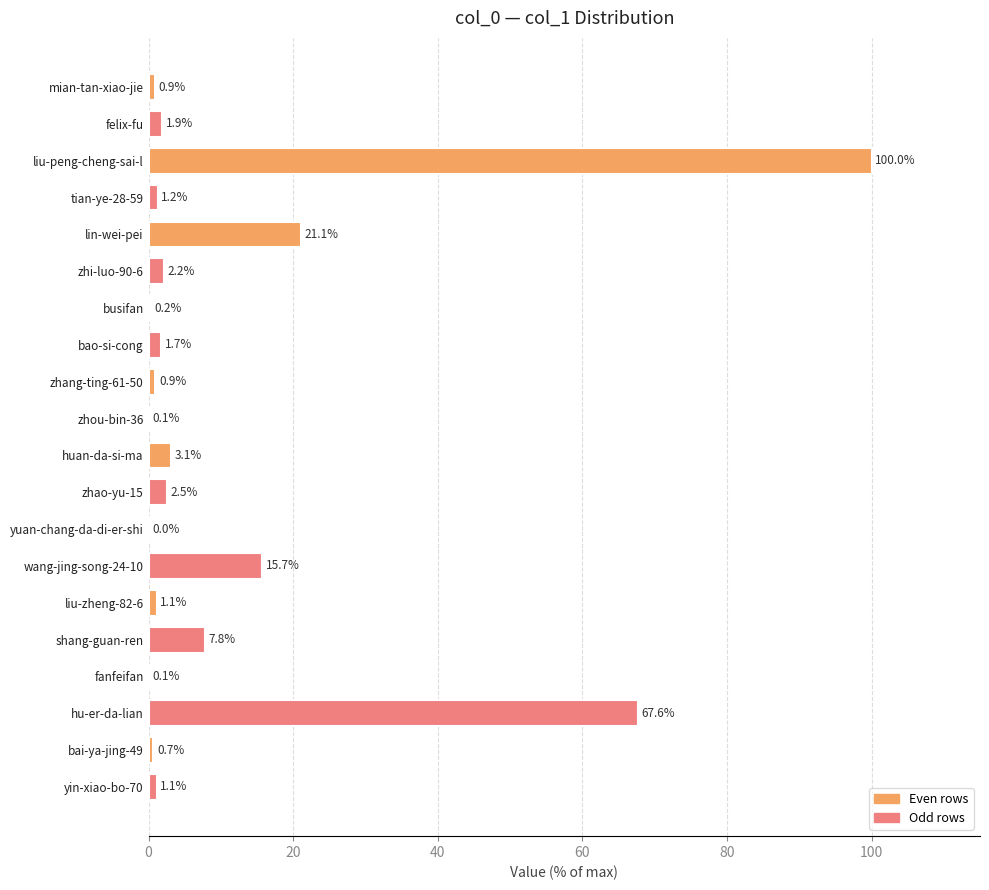

The chart shows a value of 0.2 at busifan. True or false?

True